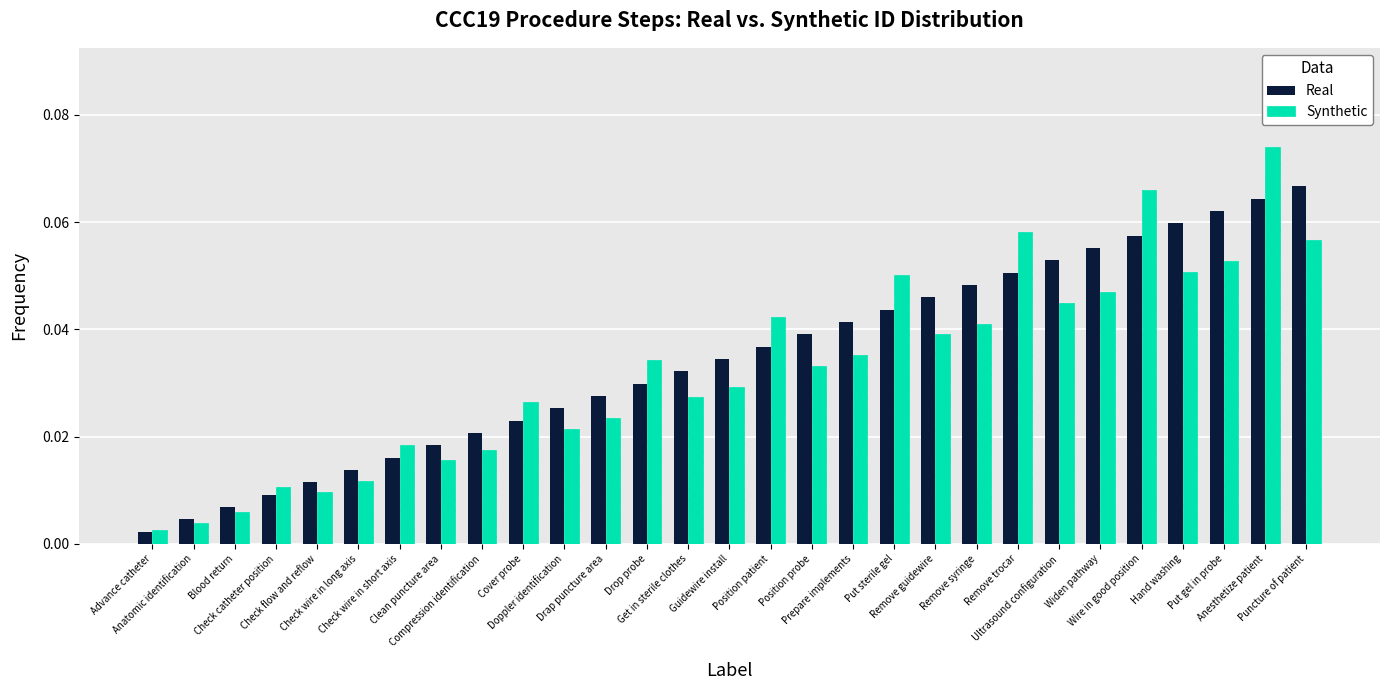

List the series in order of their peak value, highest first.

Synthetic, Real